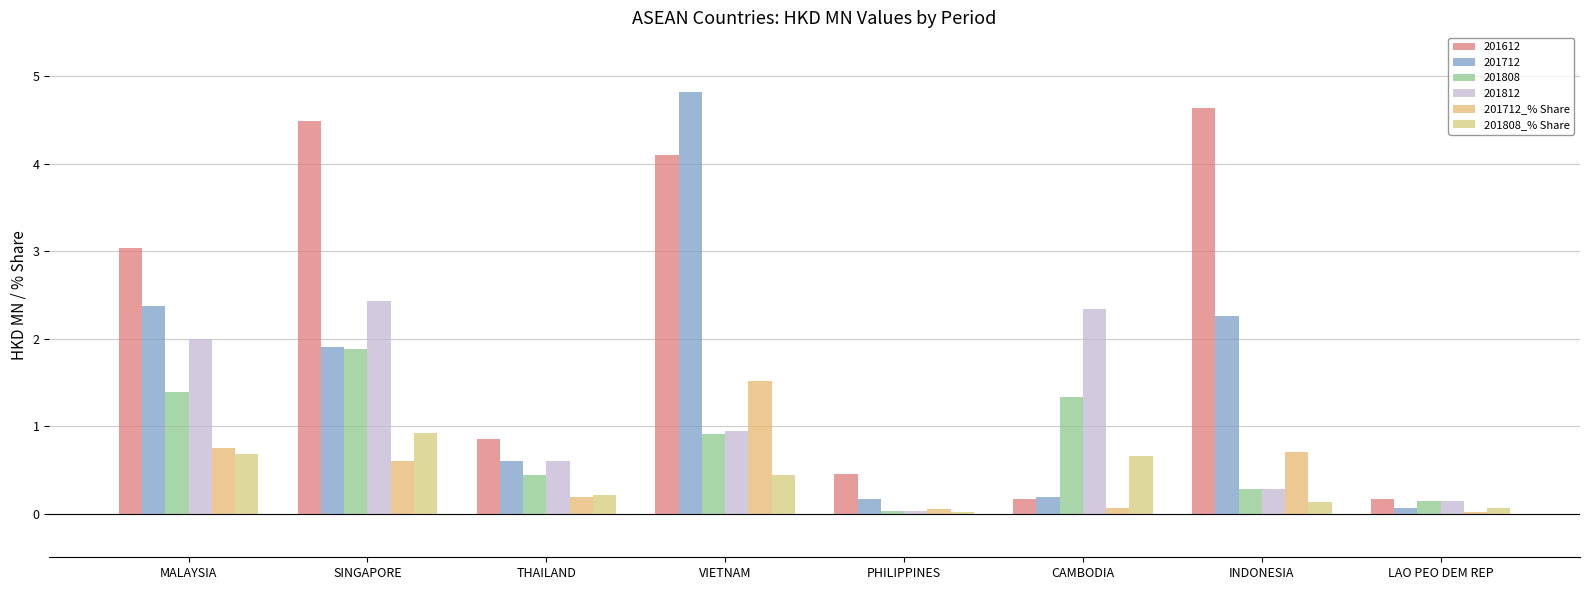

Between CAMBODIA and VIETNAM, which is larger?

VIETNAM